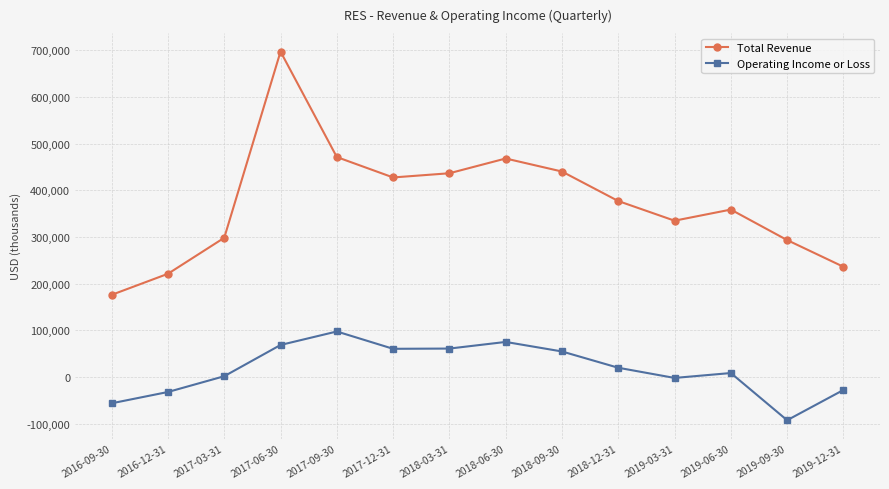

Which series has the largest total across all categories?

Total Revenue